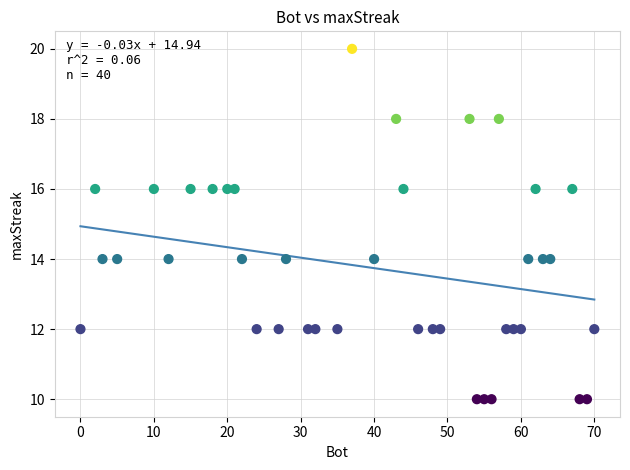

What is the range of X values (max minus min)?

70